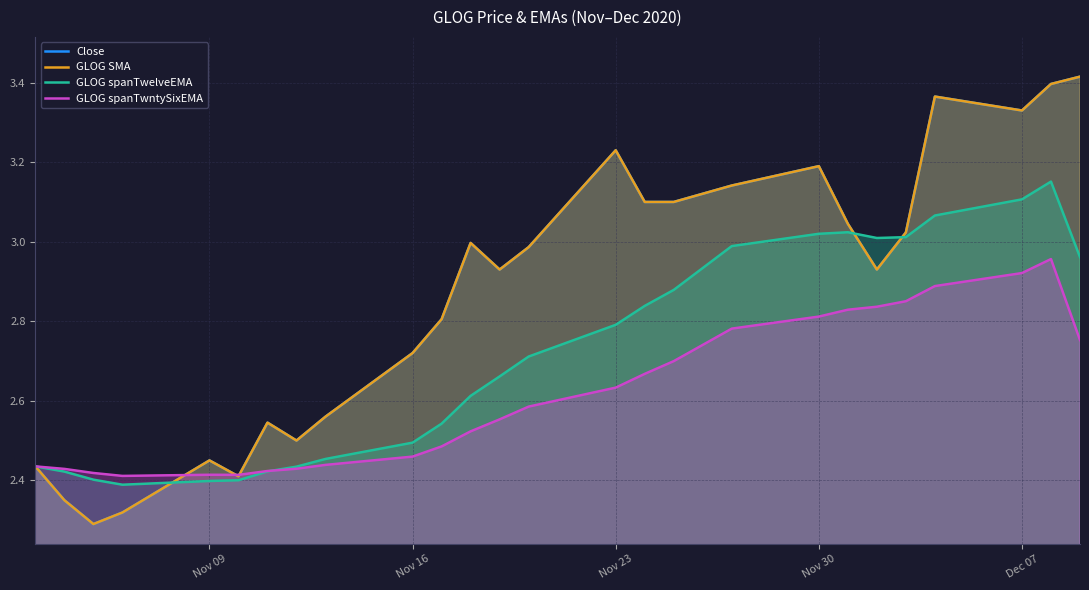

Is it true that GLOG spanTwntySixEMA equals 5.2 at Dec 07?

False